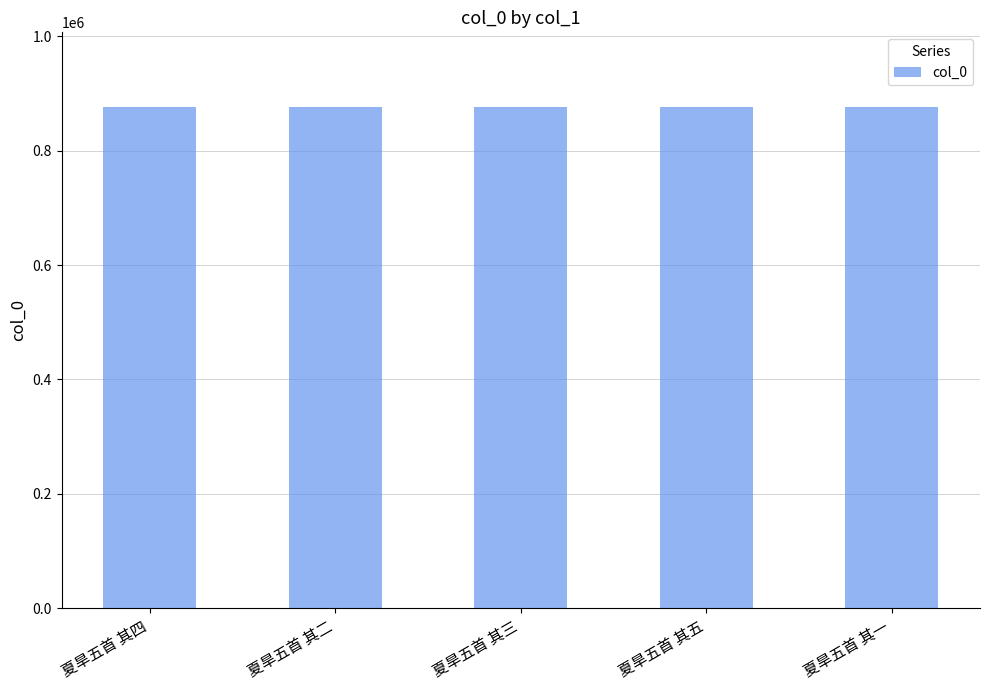

What is the difference between the values at 夏旱五首 其二 and 夏旱五首 其四?

2